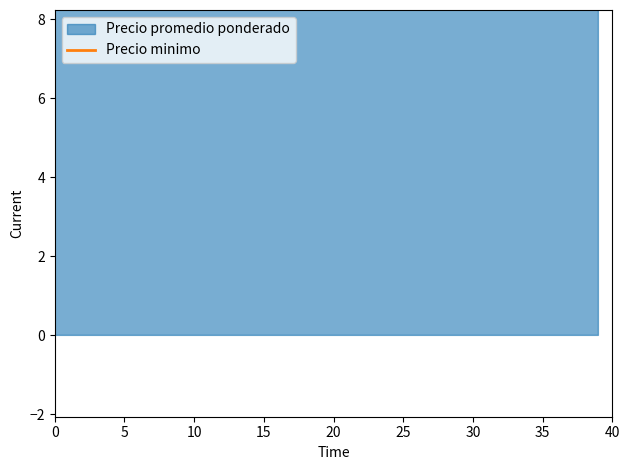

Approximately how many times larger is the value at 14 compared to 29?

0.8